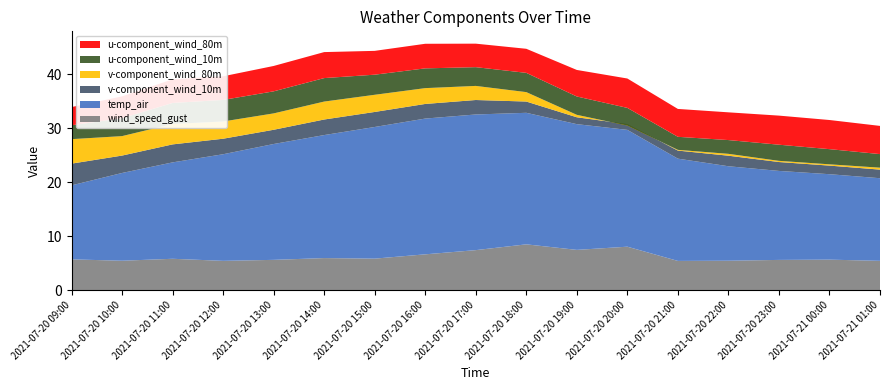

Reading right to left, list all the values displayed in this chart.

wind_speed_gust: 5.4	5.6	5.6	5.4	5.4	8.0	7.4	8.5	7.4	6.6	5.8	5.9	5.6	5.4	5.8	5.4	5.7
temp_air: 15.3	15.8	16.5	17.5	18.9	21.6	23.3	24.3	25.1	25.1	24.4	22.8	21.4	19.7	17.8	16.2	13.7
v-component_wind_10m: 1.6	1.6	1.6	2.0	1.5	1.1	1.3	2.1	2.7	2.7	2.8	2.9	2.6	2.9	3.3	3.2	4.0
v-component_wind_80m: 0.4	0.2	0.2	0.3	0.1	-0.3	0.5	1.7	2.6	2.9	3.2	3.3	3.0	3.2	3.8	3.6	4.5
u-component_wind_10m: 2.5	2.8	3.0	2.5	2.4	3.3	3.4	3.6	3.5	3.7	3.7	4.3	4.1	4.0	3.9	3.3	2.6
u-component_wind_80m: 5.2	5.4	5.4	5.1	5.2	5.4	4.9	4.5	4.4	4.6	4.4	4.8	4.7	4.4	4.4	4.0	3.4